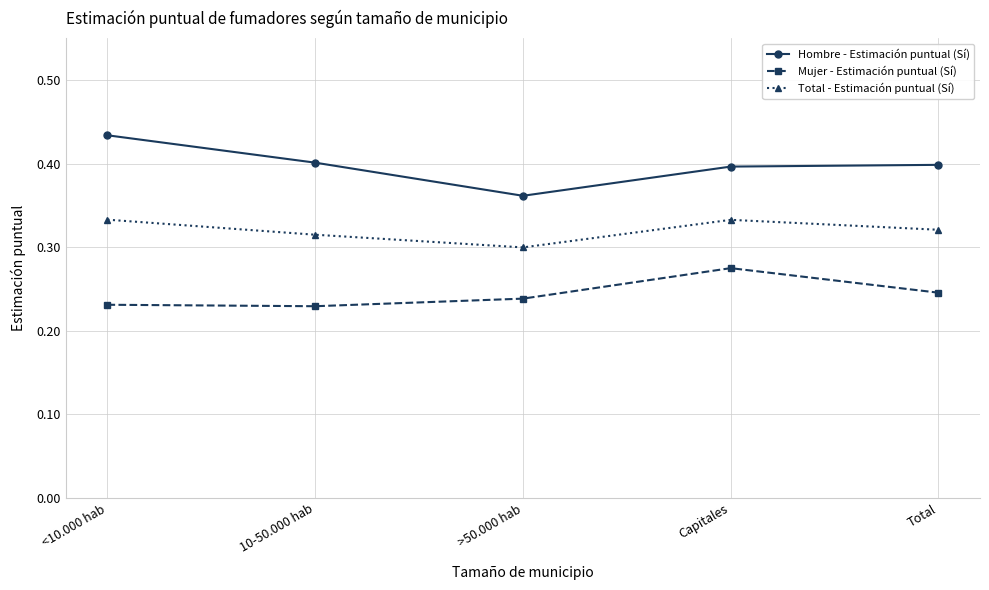

True or false: Hombre - Estimación puntual (Sí) and Mujer - Estimación puntual (Sí) intersect in this chart.

False